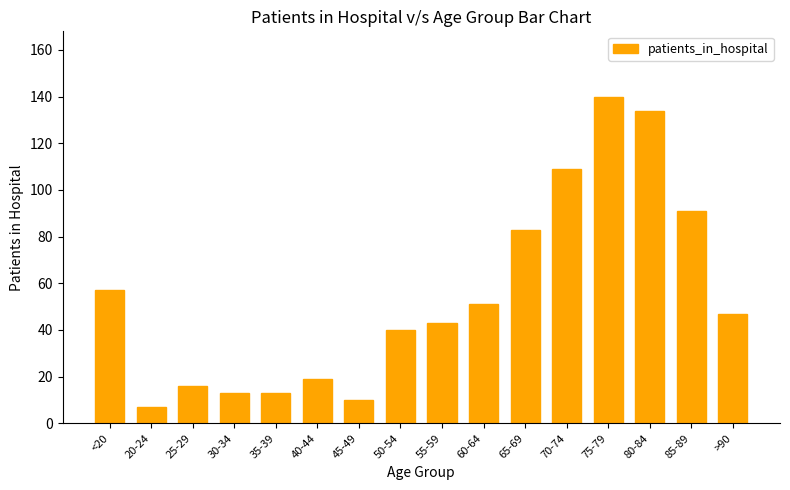

The chart shows a value of 47 at >90. True or false?

True